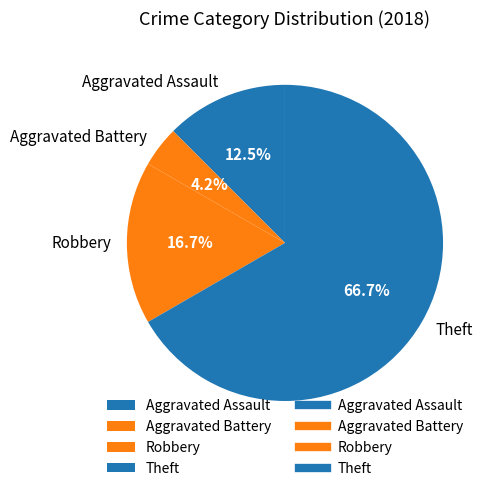

What is the largest slice in the pie chart?

Theft